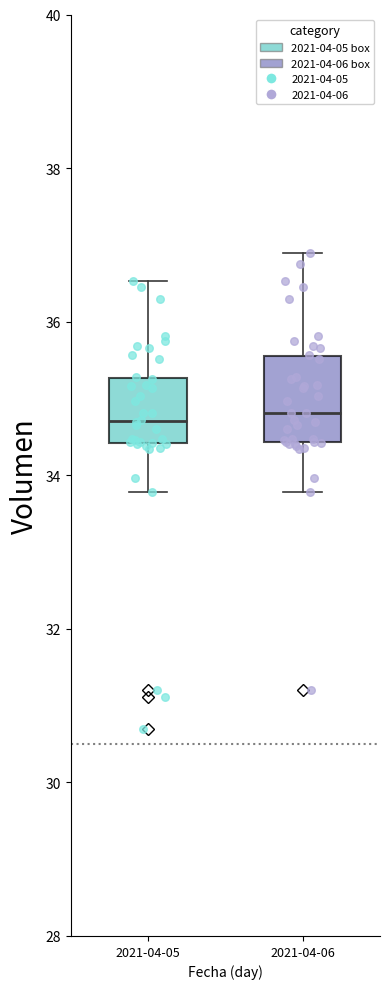

Reading left to right, transcribe this box plot: for each box, give where its median line is, the range the box spans, and where its two whiskers end, as read against the y-axis. The values are not printed on the chart, so give them approximately, as read against the axis.

2021-04-05: median 34.8, box 34.4 to 35.2, whiskers 33.8 to 36.6
2021-04-06: median 34.8, box 34.4 to 35.6, whiskers 33.8 to 36.8